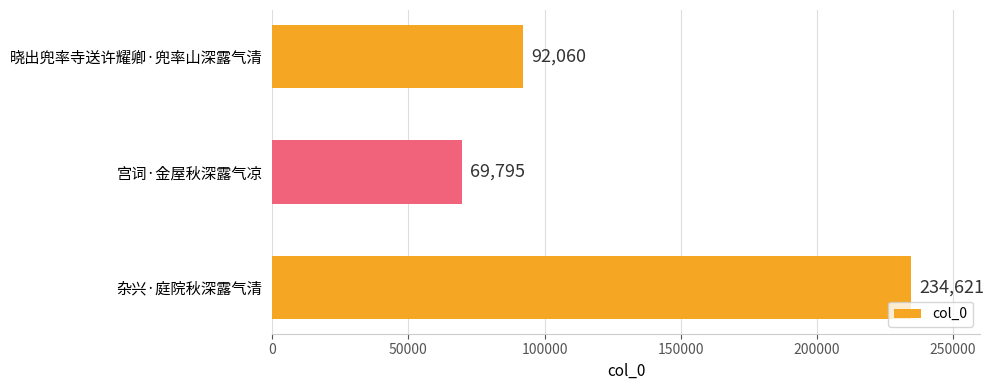

What is the difference between the values at 杂兴·庭院秋深露气清 and 宫词·金屋秋深露气凉?

164826